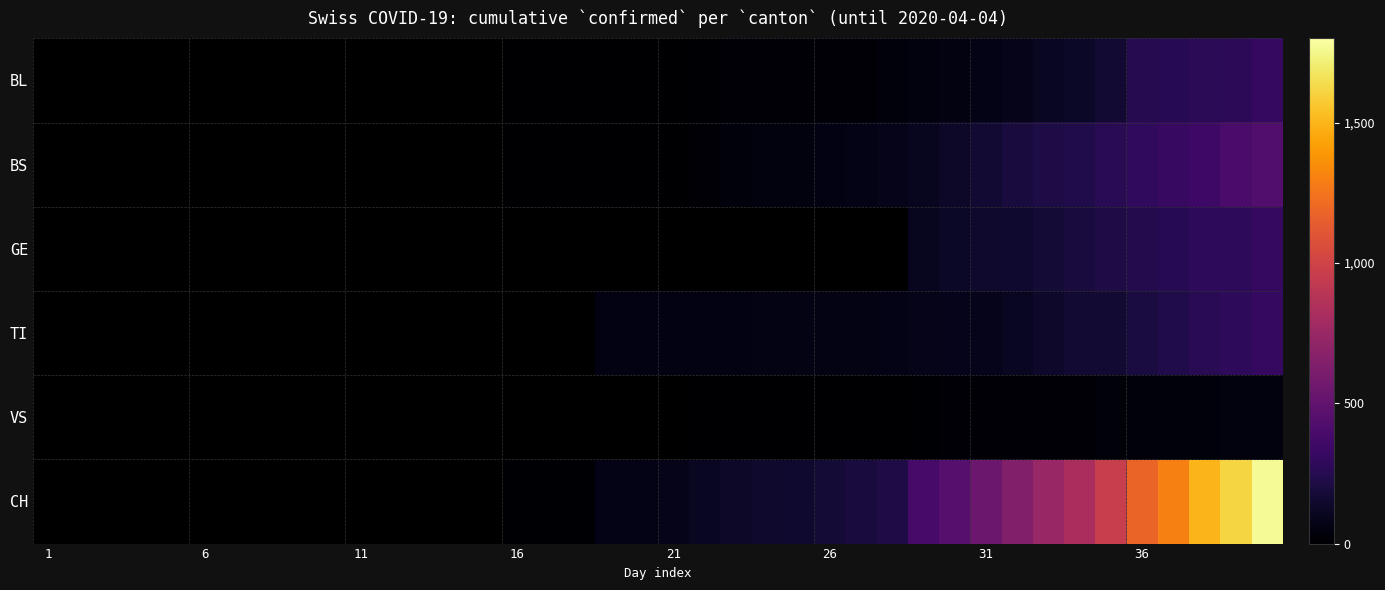

Is it true that BS equals 433.2 at 36?

False